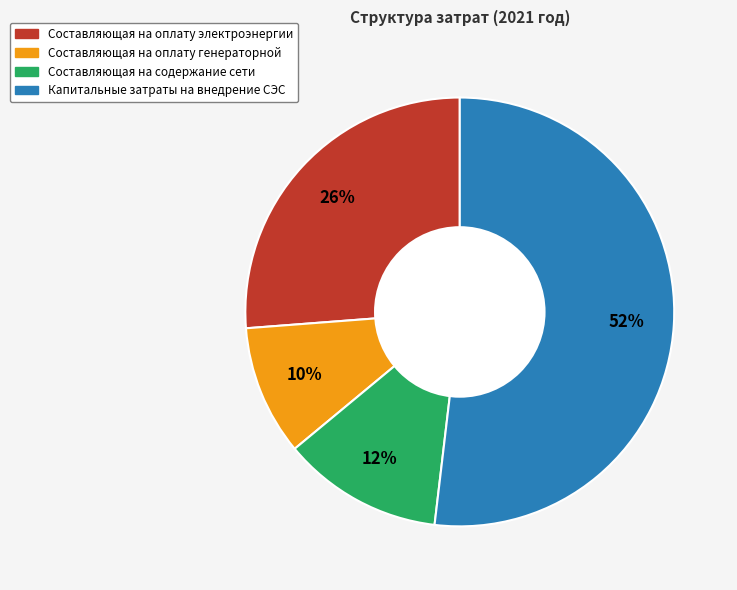

Is the sum of Составляющая на оплату электроэнергии and Составляющая на содержание сети greater than half?

No